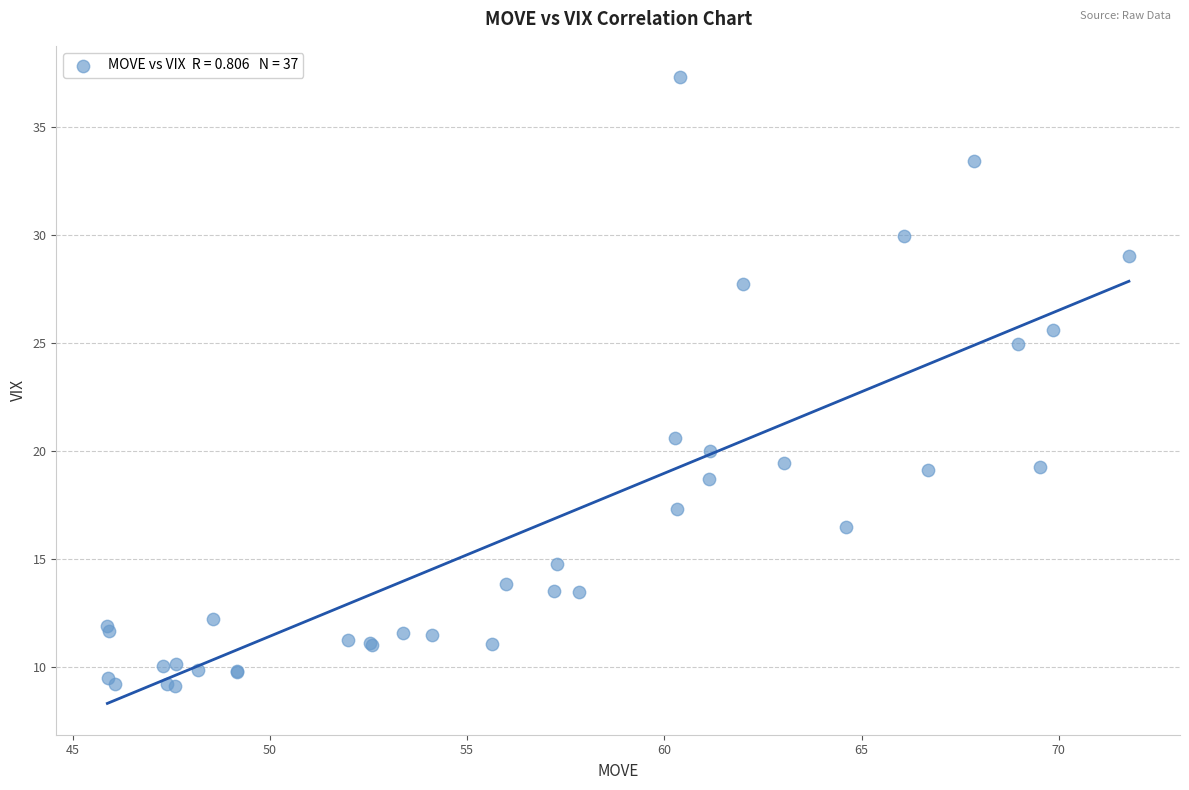

What Y value in the scatter plot is closest to 23?

25.0